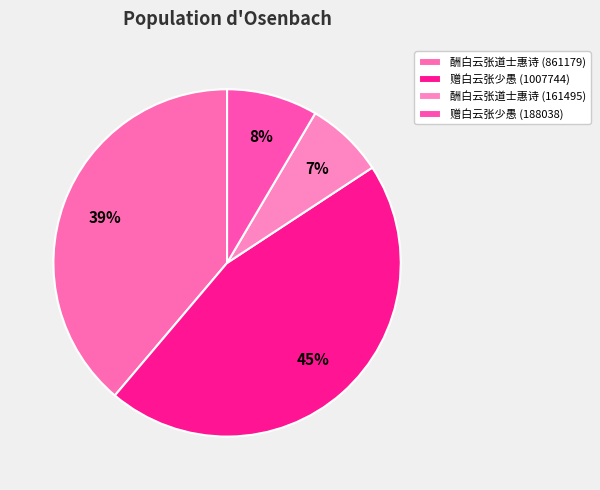

Count the number of slices in the pie.

4